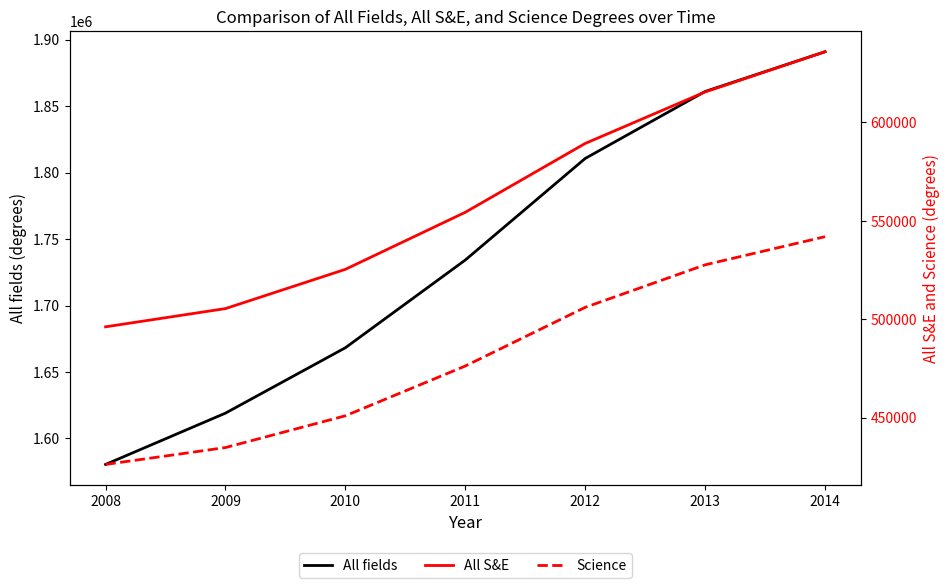

How many data points in All S&E are above 554365?

3